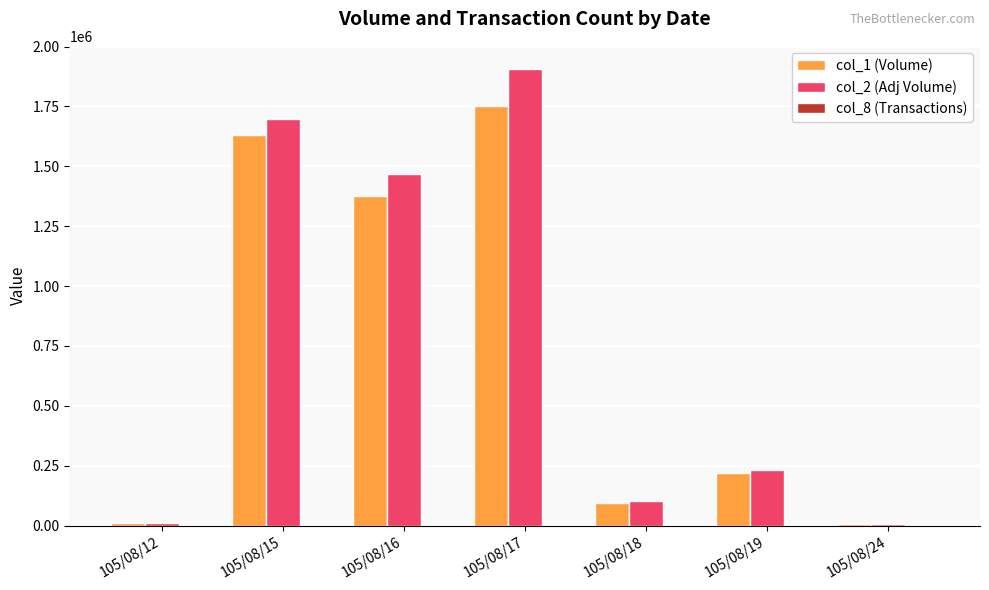

Which label corresponds to the largest value in the chart?

105/08/17